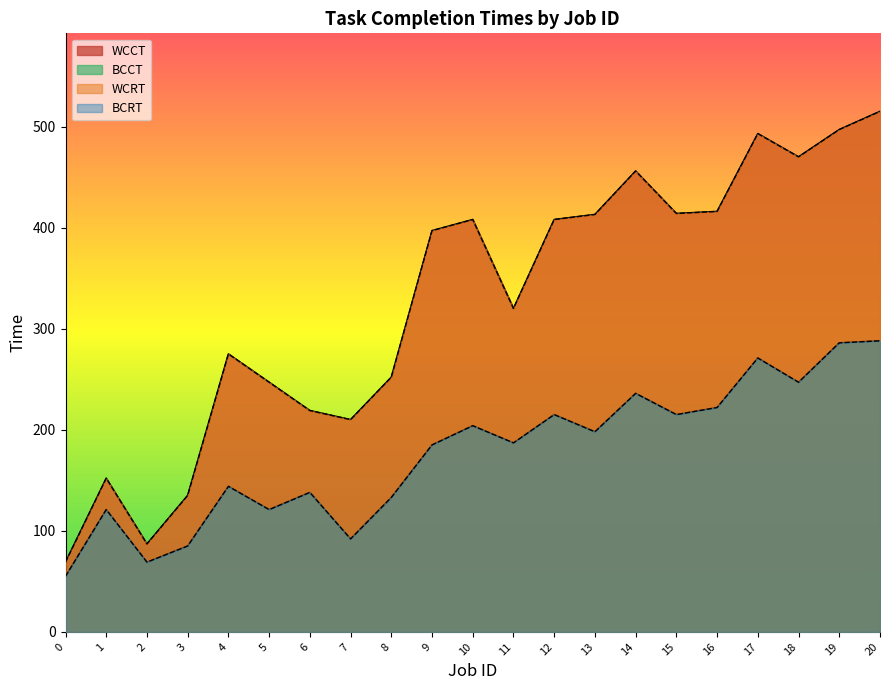

Where is the first local minimum for BCCT?

2